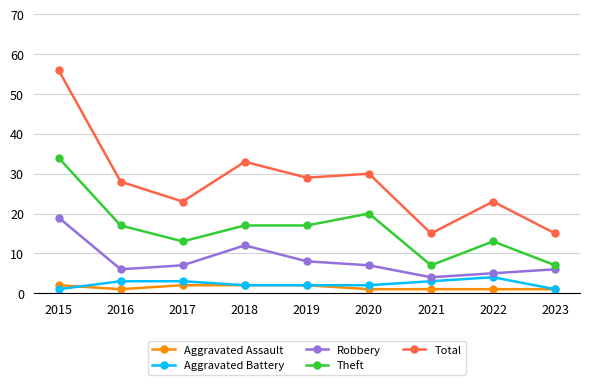

What is the difference between the highest and lowest values at 2018?

31